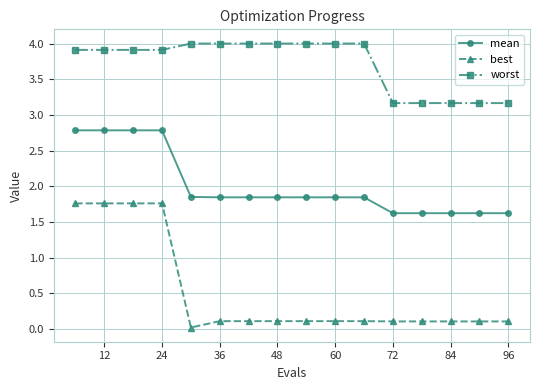

What is the value of the mean point at the 12th from the left?

1.6